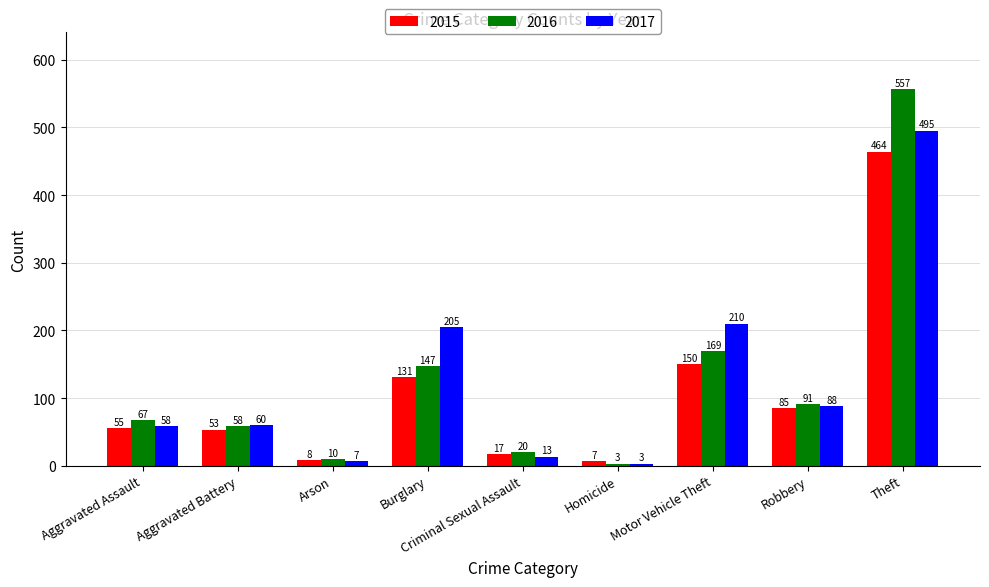

What is the label of the 4th bar from the right?

Homicide